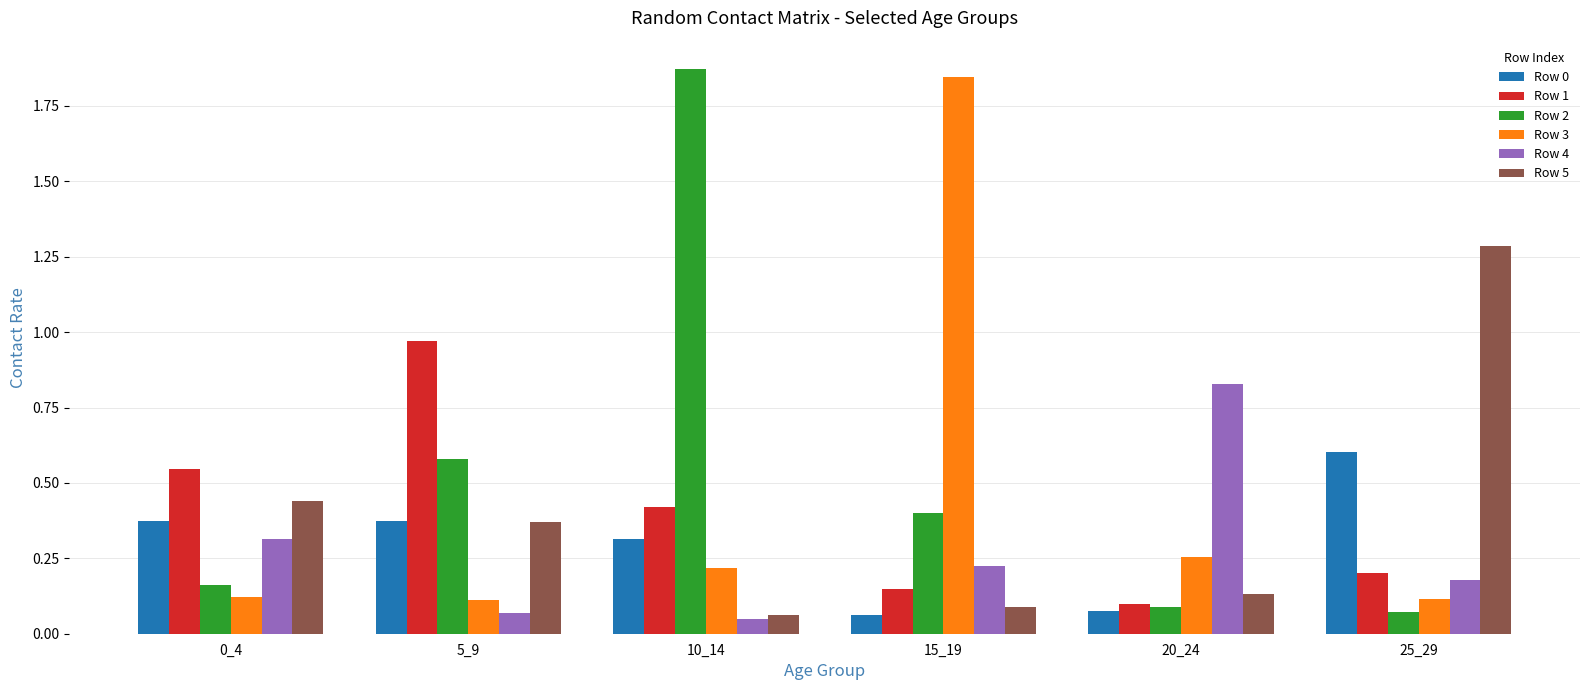

How many bars are there in each group?

6